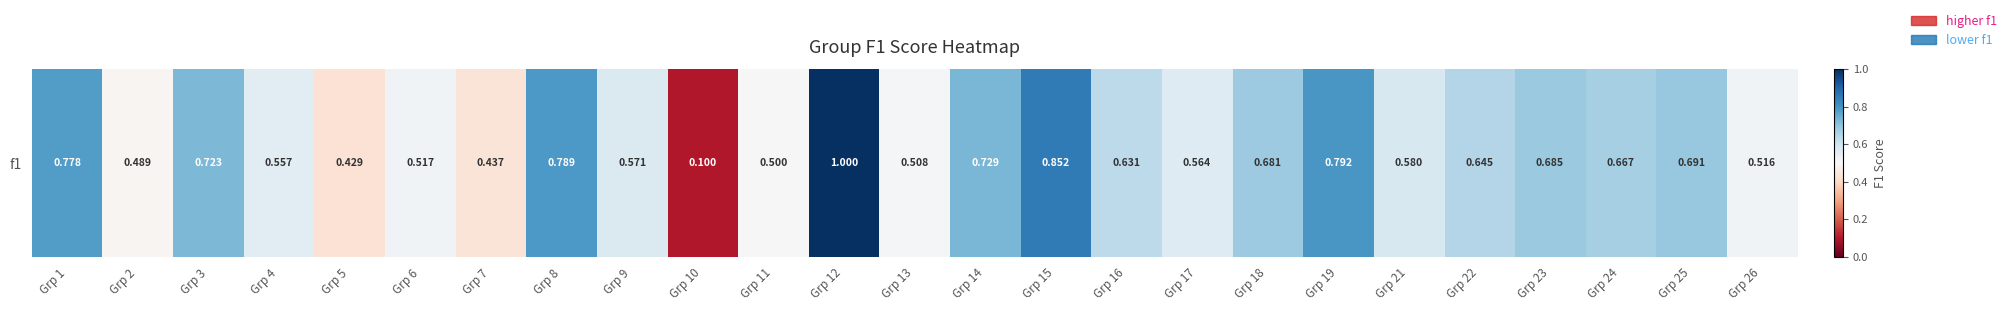

Reading left to right, extract all data points from this chart.

Grp 1=0.8	Grp 2=0.5	Grp 3=0.7	Grp 4=0.6	Grp 5=0.4	Grp 6=0.5	Grp 7=0.4	Grp 8=0.8	Grp 9=0.6	Grp 10=0.1	Grp 11=0.5	Grp 12=1.0	Grp 13=0.5	Grp 14=0.7	Grp 15=0.9	Grp 16=0.6	Grp 17=0.6	Grp 18=0.7	Grp 19=0.8	Grp 21=0.6	Grp 22=0.6	Grp 23=0.7	Grp 24=0.7	Grp 25=0.7	Grp 26=0.5